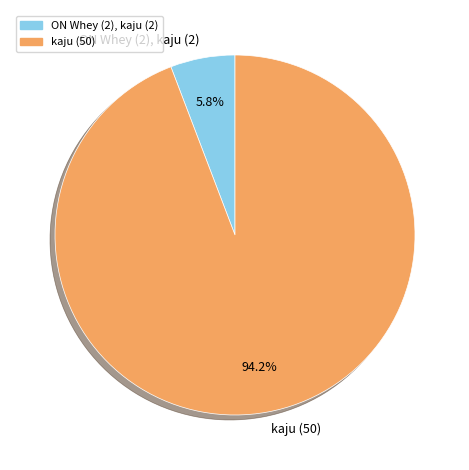

Combined, do kaju (50) and ON Whey (2), kaju (2) account for over 50%?

Yes